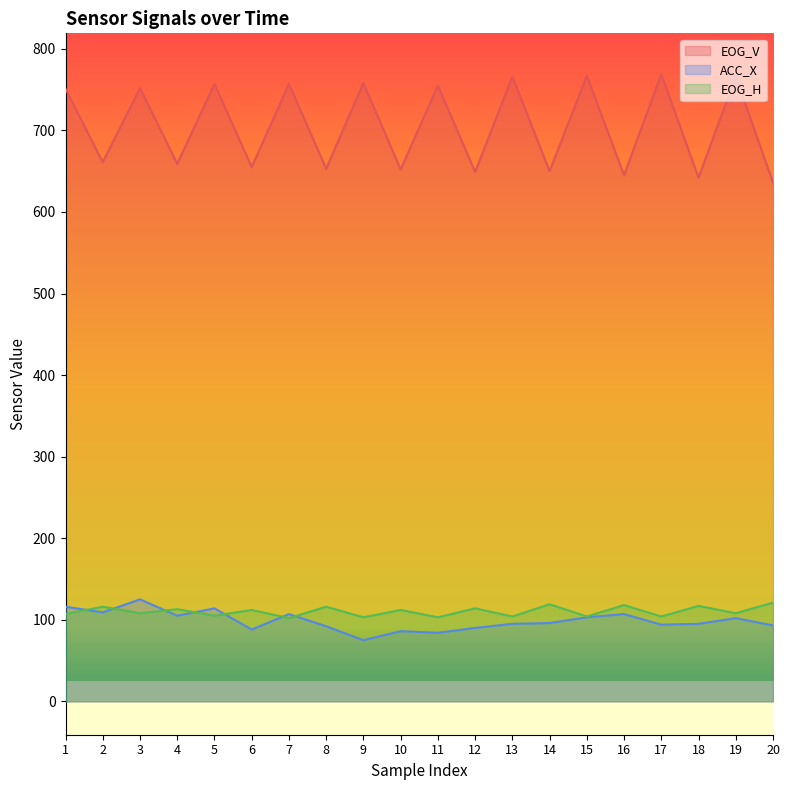

How many series are shown in this chart?

3